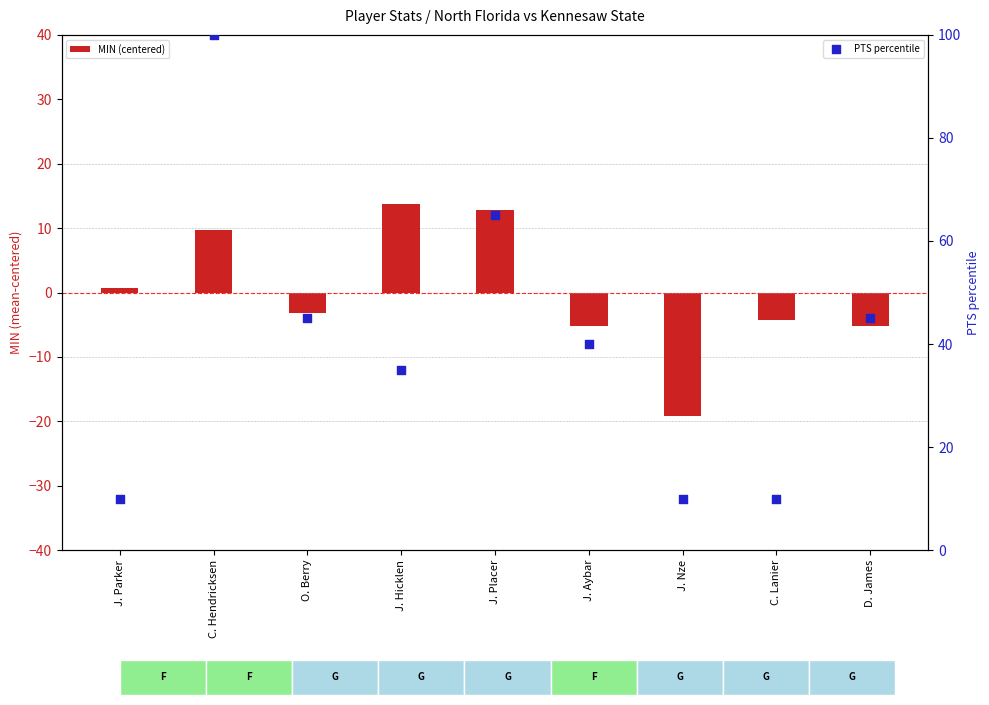

Which series contains the lowest Y value?

MIN (centered)